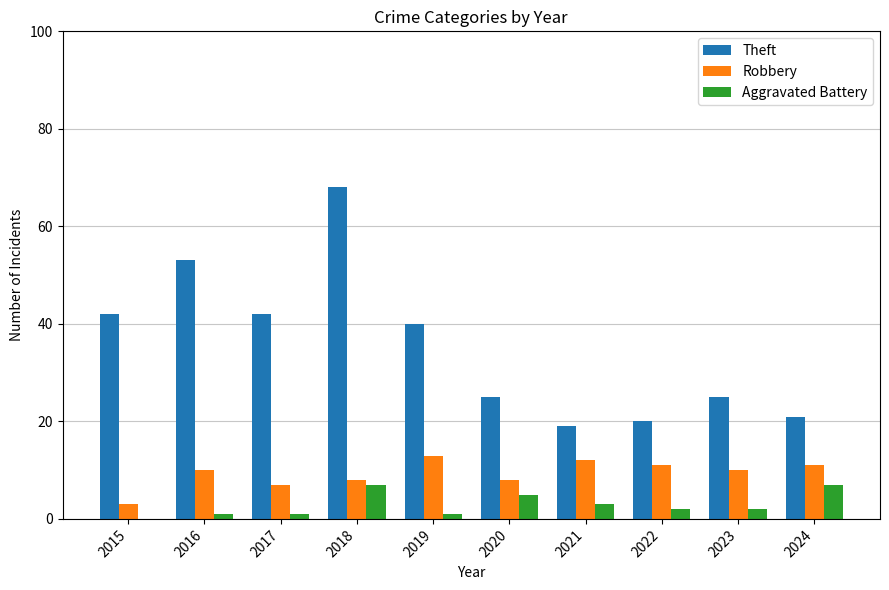

Reading left to right, list all the values displayed in this chart.

Theft: 2015=42	2016=53	2017=42	2018=68	2019=40	2020=25	2021=19	2022=20	2023=25	2024=21
Robbery: 2015=3	2016=10	2017=7	2018=8	2019=13	2020=8	2021=12	2022=11	2023=10	2024=11
Aggravated Battery: 2015=0	2016=1	2017=1	2018=7	2019=1	2020=5	2021=3	2022=2	2023=2	2024=7